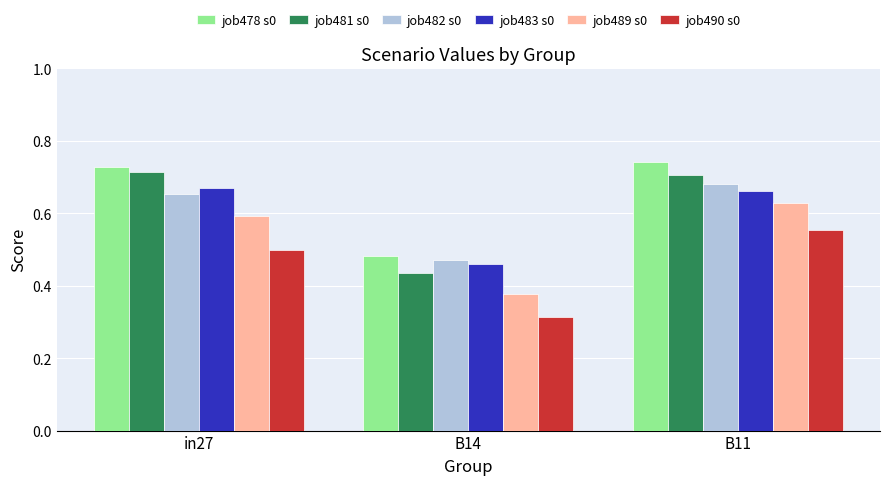

Which series has the largest range (max minus min)?

job481 s0